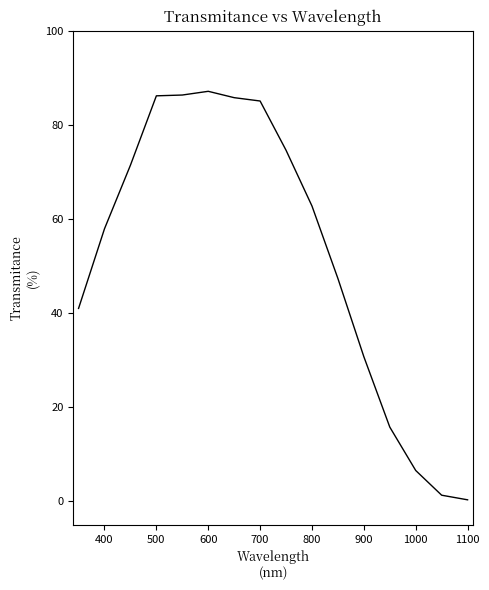

What is the difference between the maximum and minimum values?

86.8